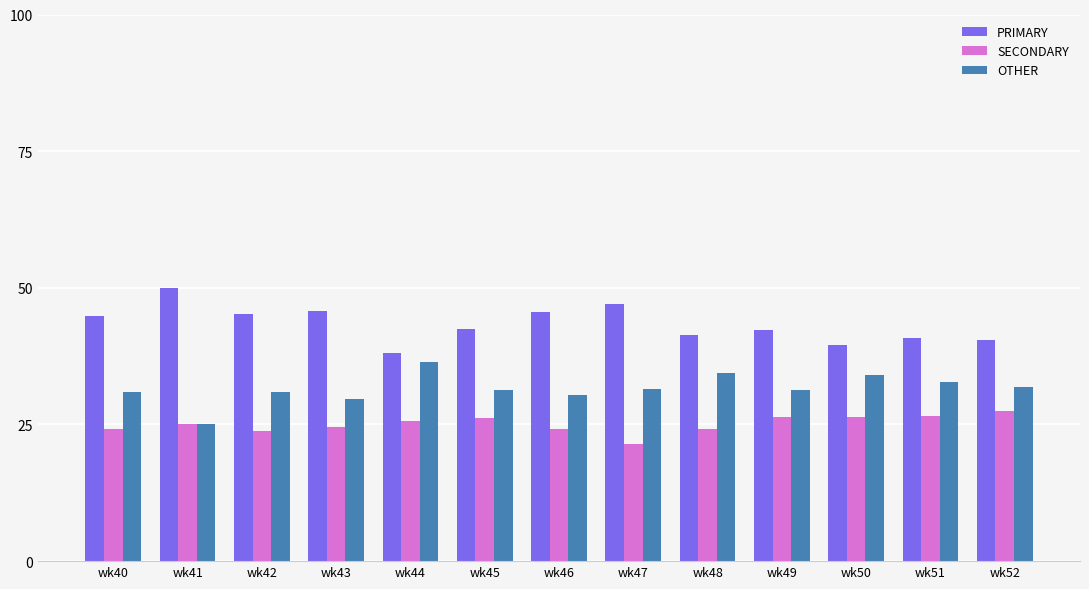

What is the minimum value shown in the chart?

21.4